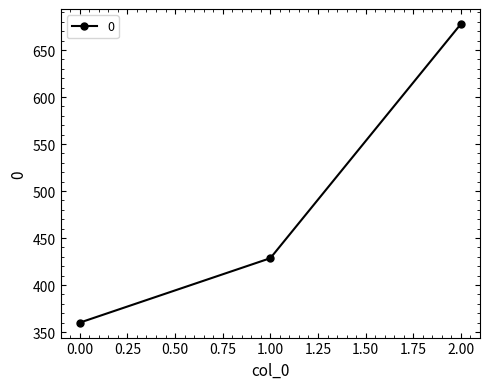

What is the smallest value displayed?

360.0